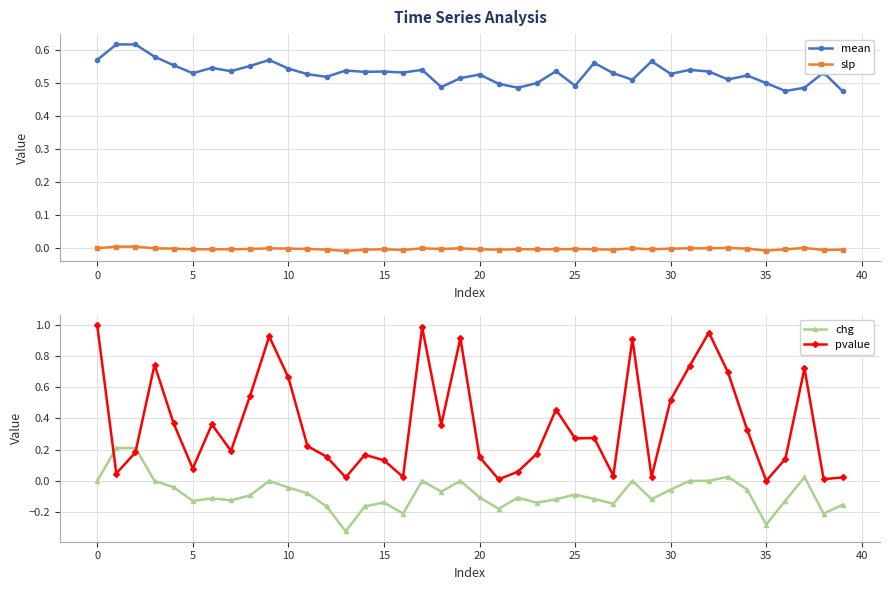

Which series has the largest range (max minus min)?

pvalue